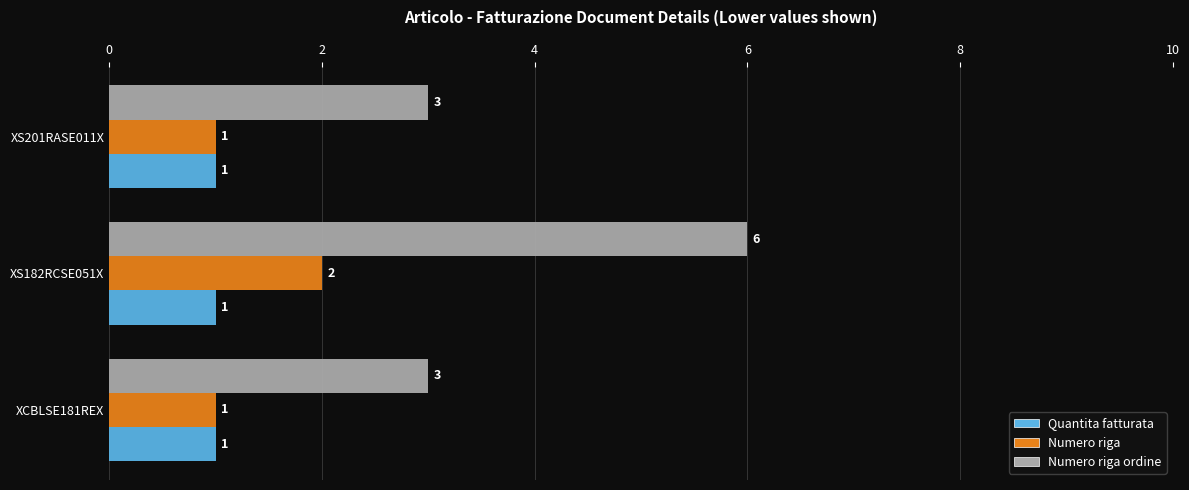

What is the greatest value displayed?

6